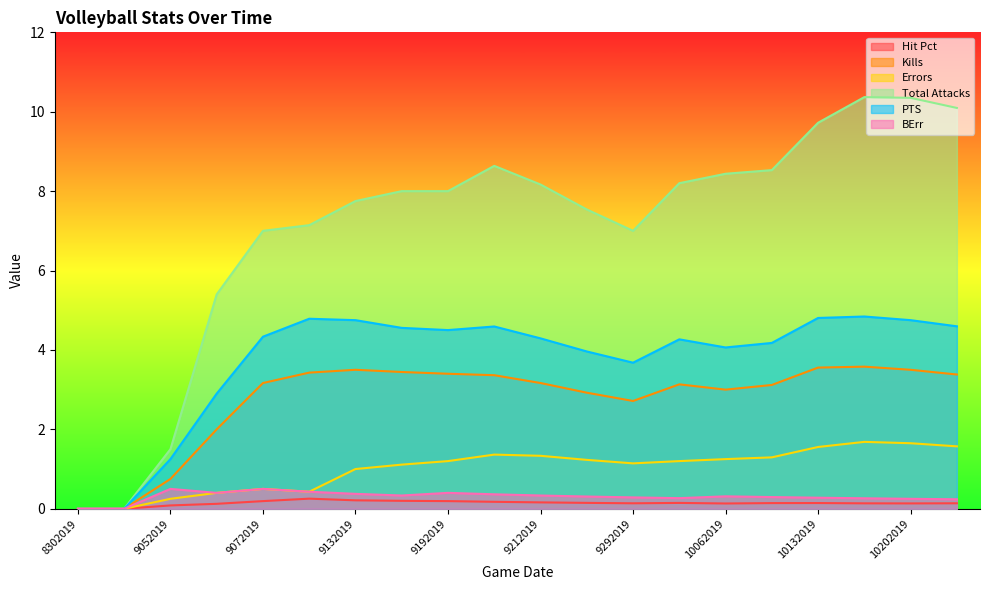

What is the difference between the BErr values at 9072019 and 9202019?

0.1